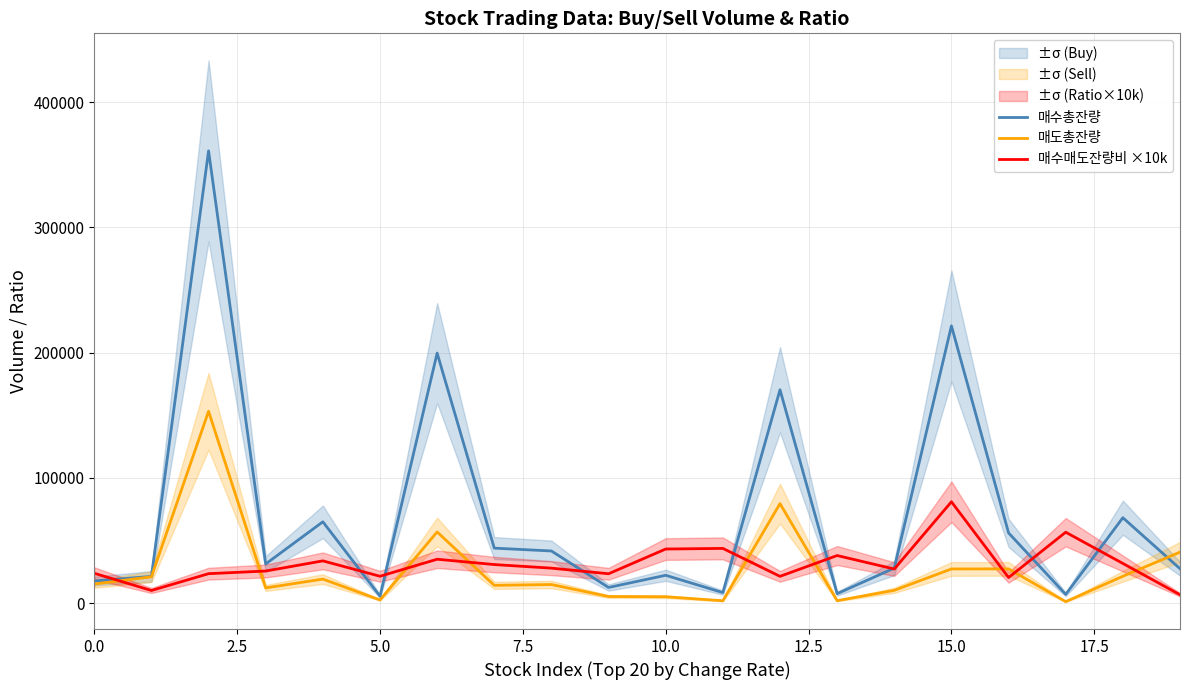

What is the maximum value for 매수총잔량?

361072.0